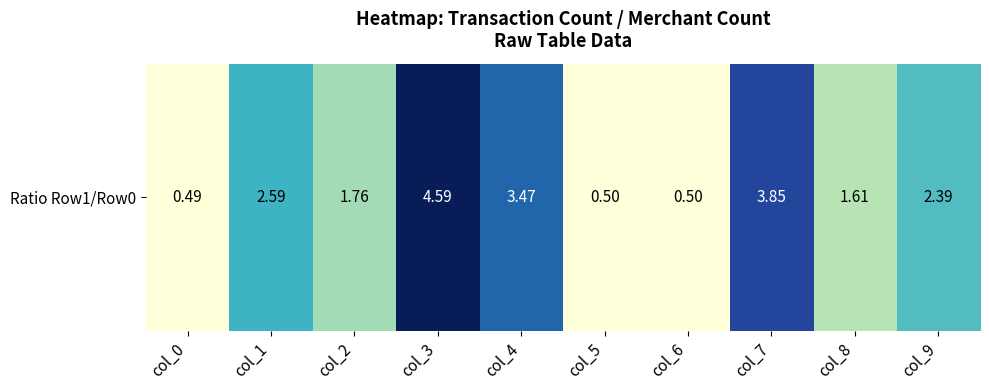

Count the number of categories in the chart.

10